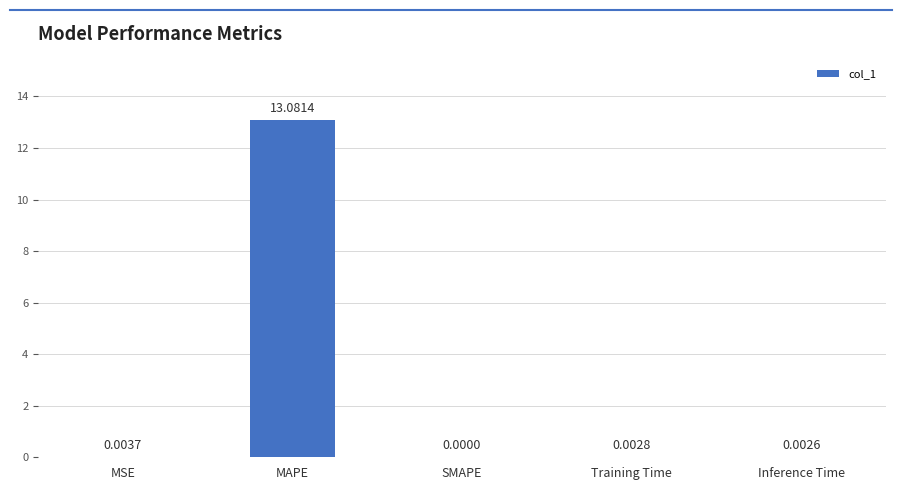

What is the sum of all values?

13.1